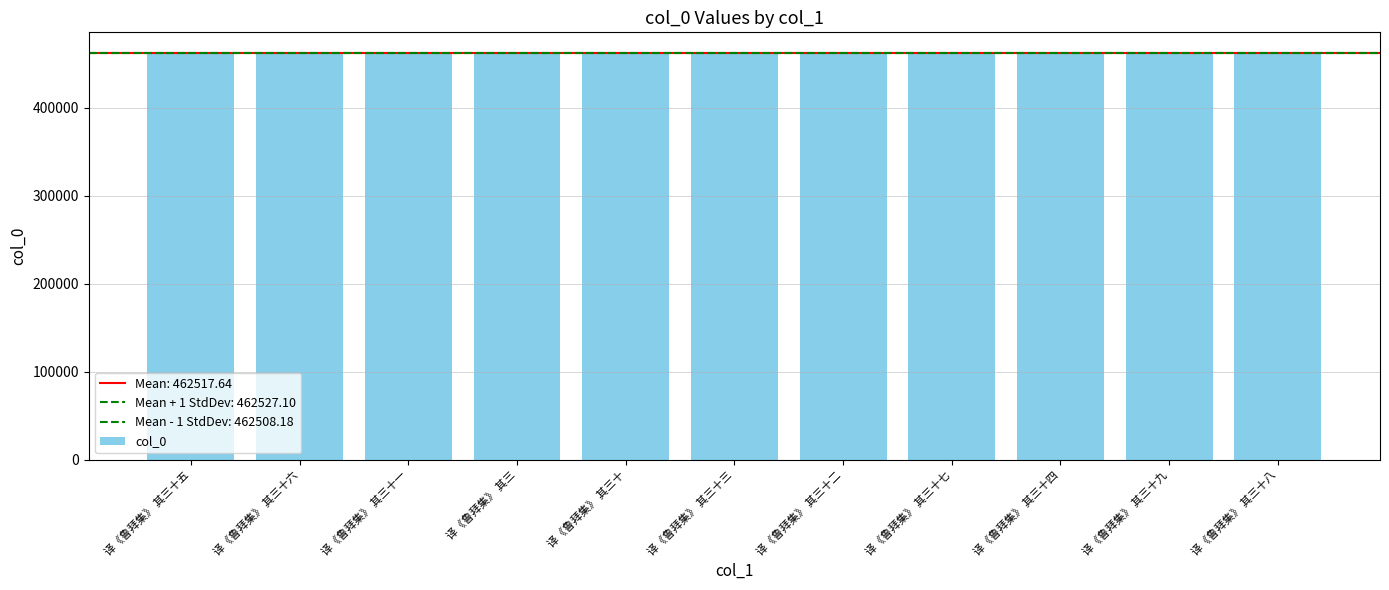

Approximately how many times larger is the value at 译《鲁拜集》 其三十二 compared to 译《鲁拜集》 其三?

1.0